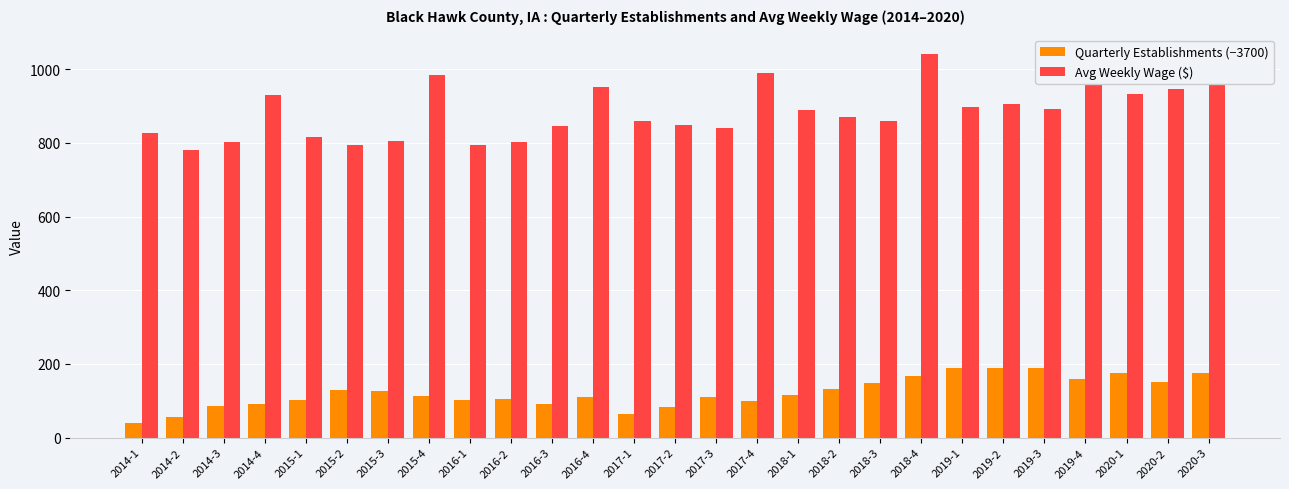

How many series are shown in this chart?

2